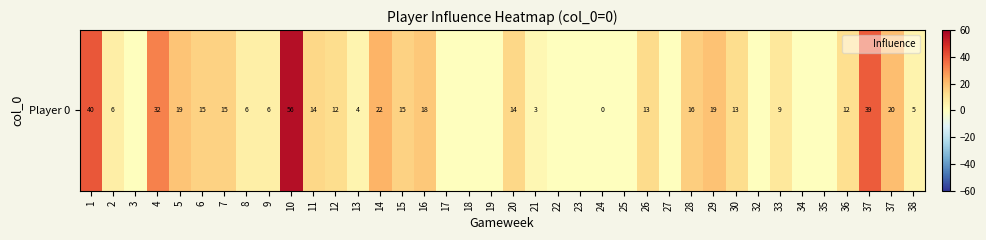

What is the sum of all values?

443.2